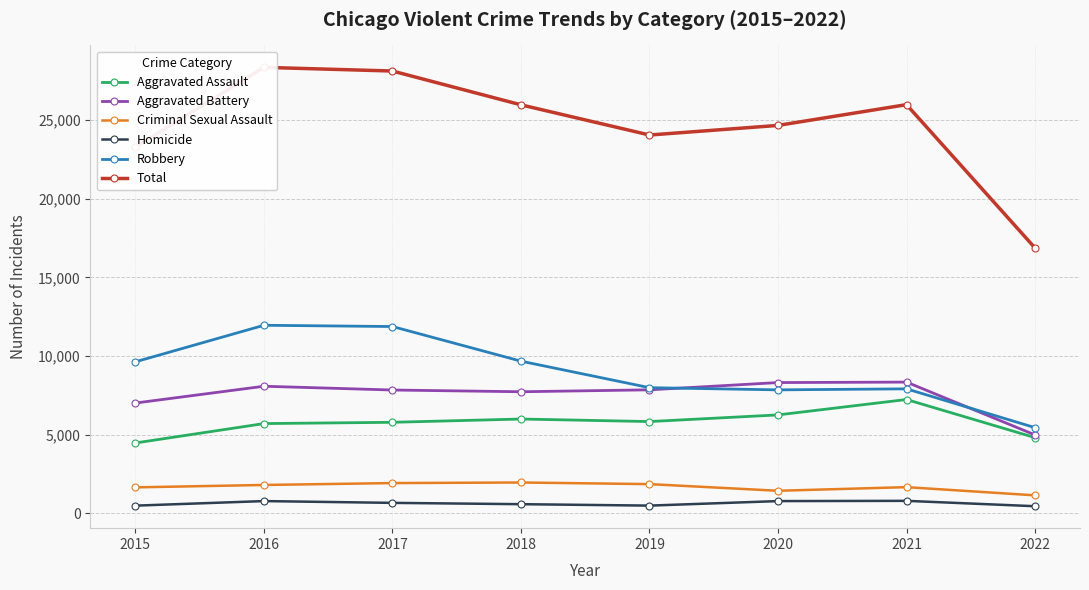

Reading left to right, what are all the values shown in this chart?

Aggravated Assault: 2015=4480	2016=5712	2017=5793	2018=6001	2019=5840	2020=6263	2021=7242	2022=4819
Aggravated Battery: 2015=7018	2016=8085	2017=7845	2018=7735	2019=7857	2020=8319	2021=8348	2022=4991
Criminal Sexual Assault: 2015=1658	2016=1810	2017=1930	2018=1967	2019=1864	2020=1441	2021=1672	2022=1150
Homicide: 2015=496	2016=786	2017=672	2018=589	2019=498	2020=785	2021=801	2022=459
Robbery: 2015=9638	2016=11960	2017=11880	2018=9679	2019=7994	2020=7855	2021=7920	2022=5454
Total: 2015=23290	2016=28353	2017=28120	2018=25971	2019=24053	2020=24663	2021=25983	2022=16873